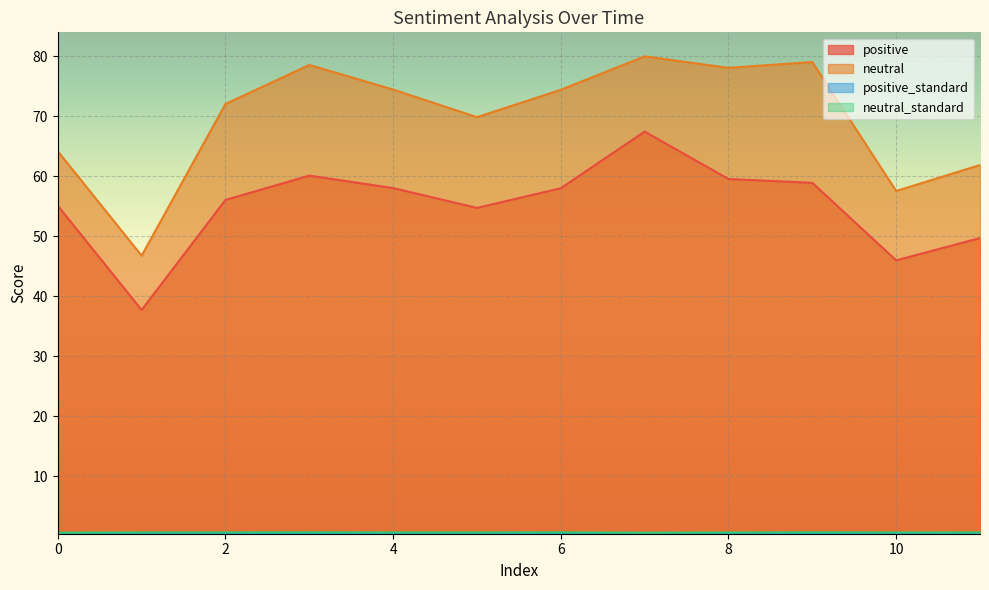

Reading right to left, extract all data points from this chart.

positive: 49.7	46.0	58.9	59.5	67.4	58.0	54.7	58.0	60.1	56.1	37.7	55.1
neutral: 61.9	57.5	79.0	78.1	80.0	74.4	69.8	74.4	78.5	72.0	46.8	64.2
positive_standard: 0.5	0.5	0.5	0.5	0.5	0.5	0.5	0.5	0.5	0.5	0.5	0.5
neutral_standard: 0.7	0.7	0.7	0.7	0.6	0.7	0.7	0.7	0.7	0.7	0.7	0.6